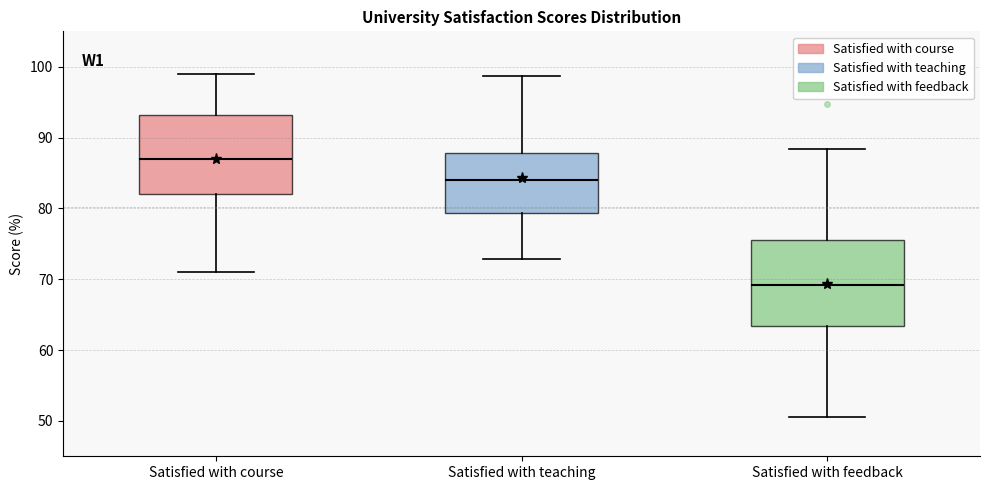

Which box's median line is the lowest?

Satisfied with feedback